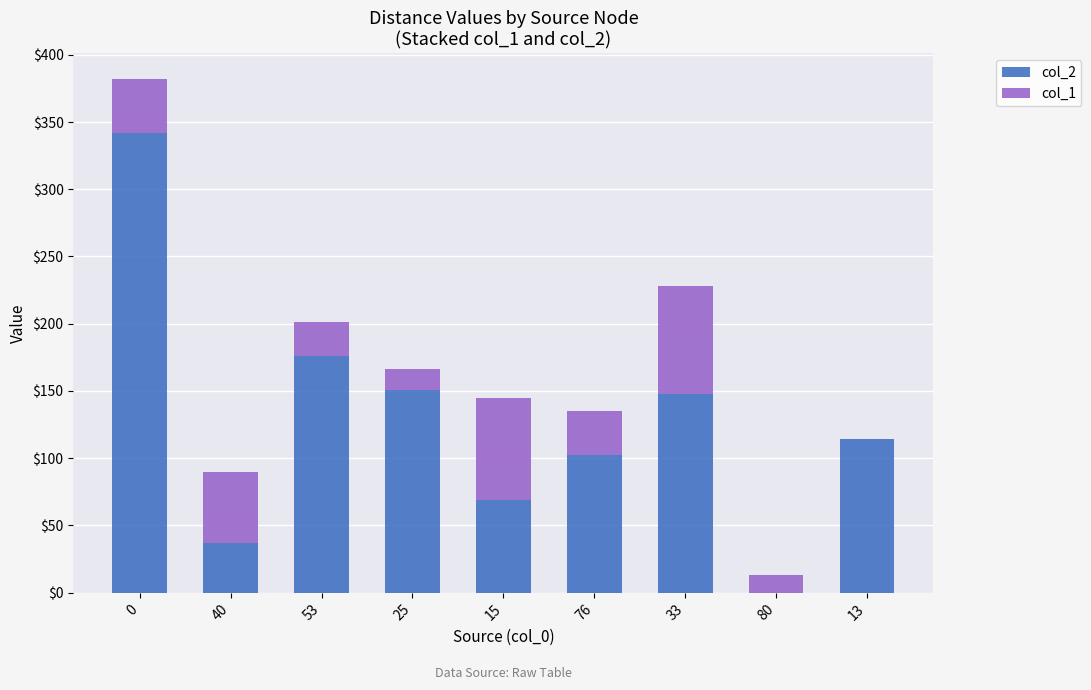

True or false: col_2 has a value of 69 at 15.

True